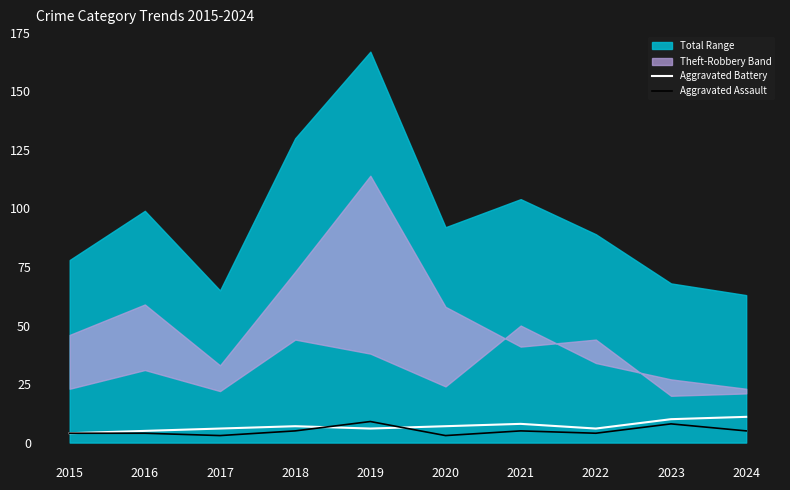

Where do Aggravated Battery and Aggravated Assault first cross each other?

2018 and 2019